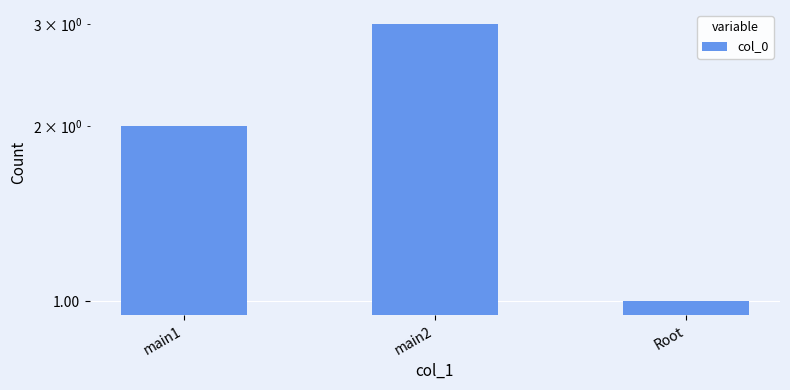

What is the smallest value displayed?

1